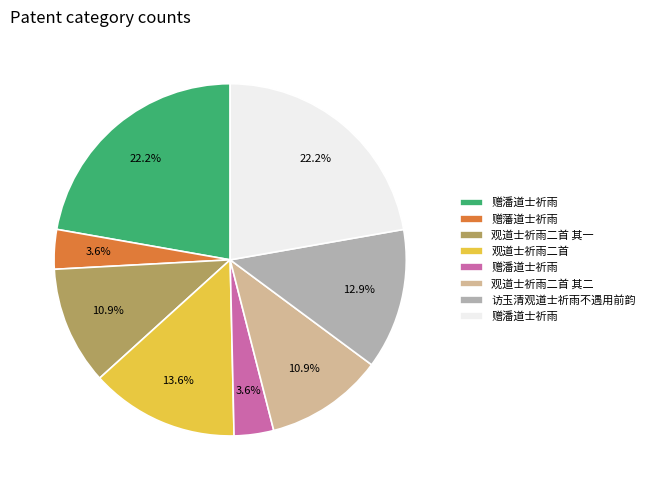

Is there a majority slice in this chart?

No